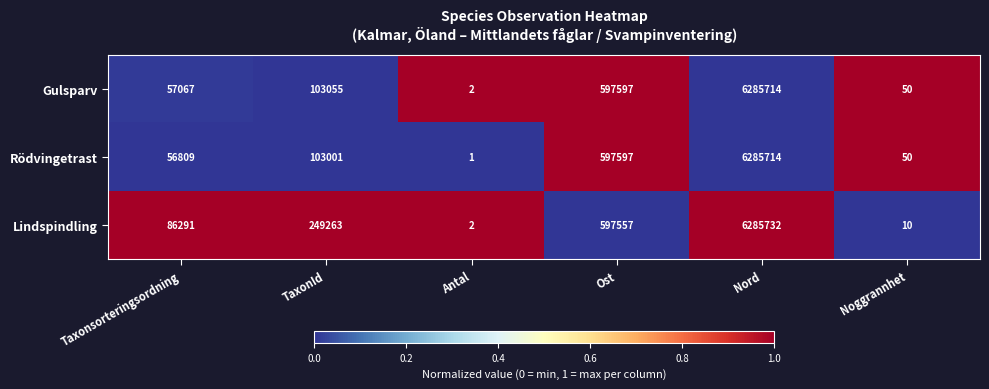

What value does the Lindspindling series have at Ost?

597557